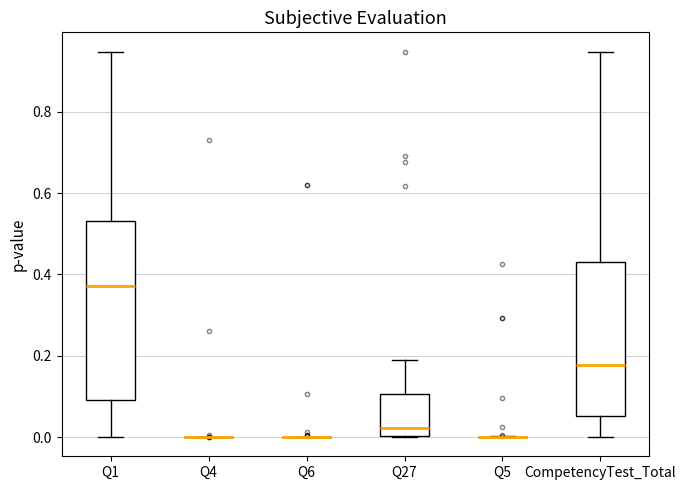

Reading left to right, read every box against the y-axis: the position of its median line, the range the box covers, and the ends of its whiskers. The values are not printed on the chart, so give them approximately, as read against the axis.

Q1: median 0.38, box 0.10 to 0.54, whiskers 0.00 to 0.94
Q4: box collapsed to a line at 0.00, whiskers 0.00 to 0.00
Q6: box collapsed to a line at 0.00, whiskers 0.00 to 0.00
Q27: median 0.02, box 0.00 to 0.10, whiskers 0.00 to 0.18
Q5: box collapsed to a line at 0.00, whiskers 0.00 to 0.00
CompetencyTest_Total: median 0.18, box 0.06 to 0.44, whiskers 0.00 to 0.94